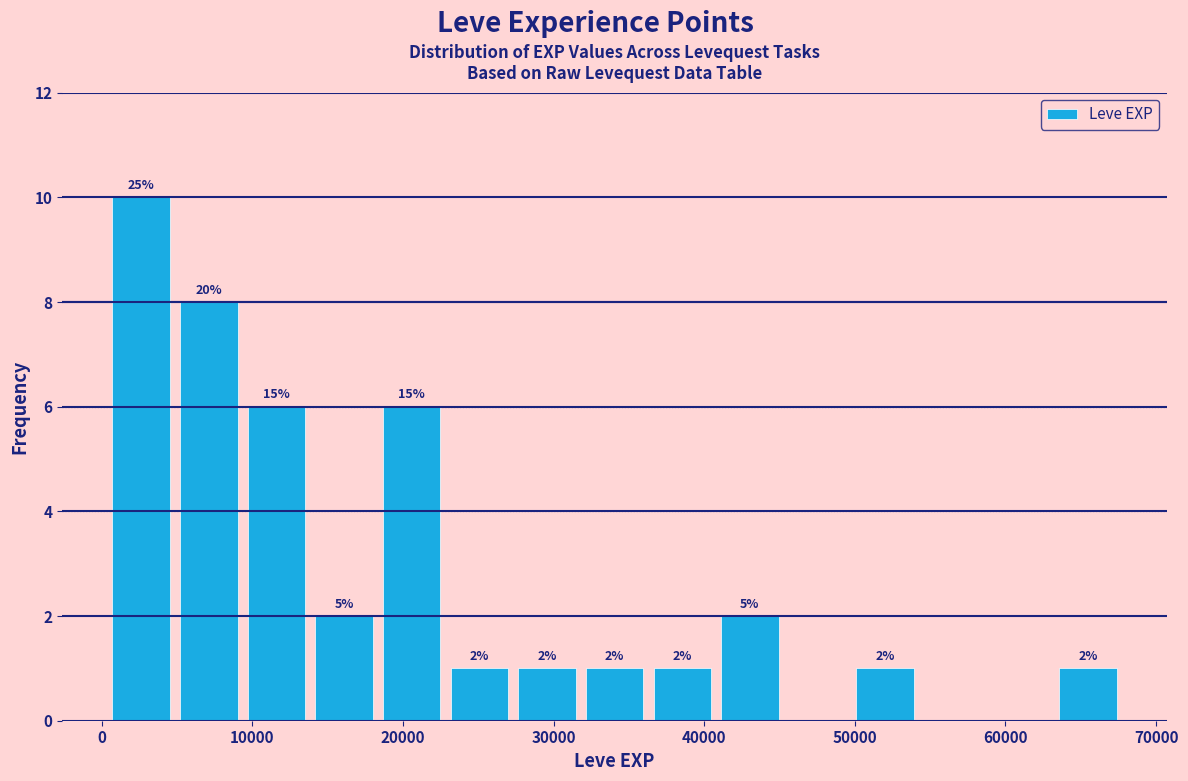

Over which range of the x-axis is the bar tallest?

0 to 5000